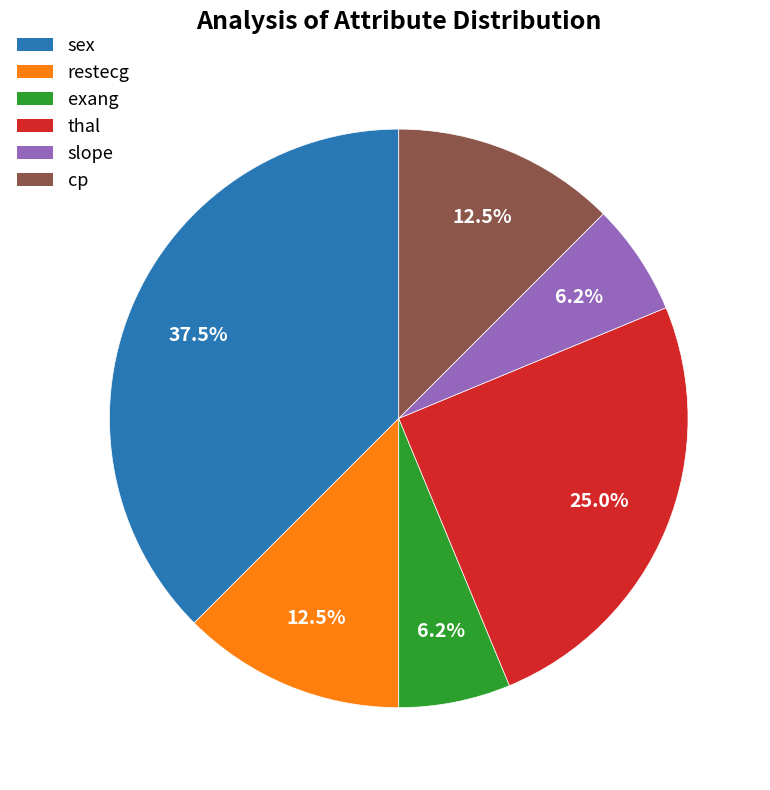

To the nearest percent, what percentage of the pie is slope?

6%